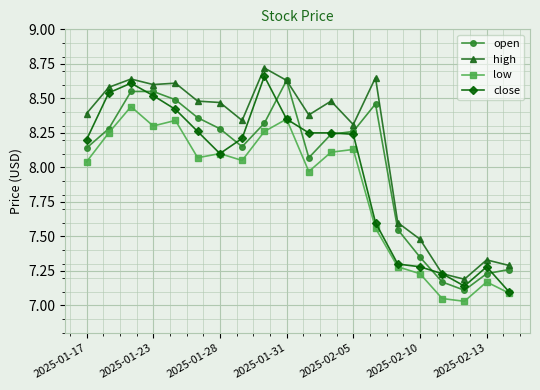

List the series in order of their peak value, highest first.

high, close, open, low